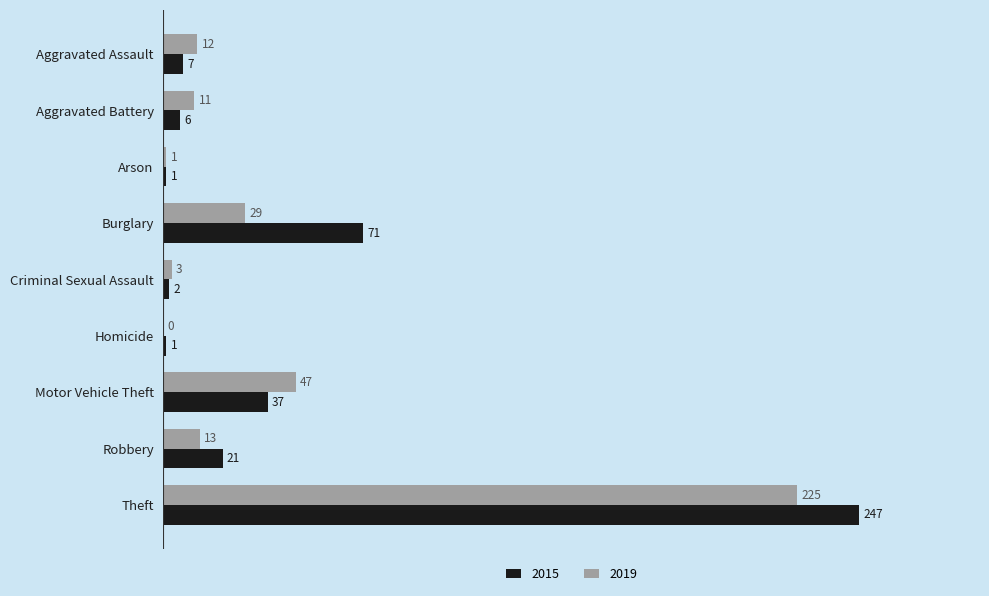

What is the highest value of the 2015 series?

247